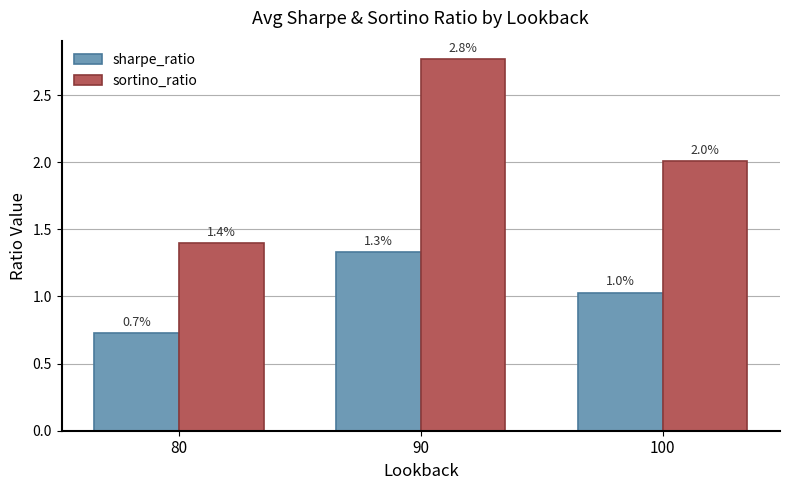

Rank the series at 80 from highest to lowest value.

sortino_ratio, sharpe_ratio